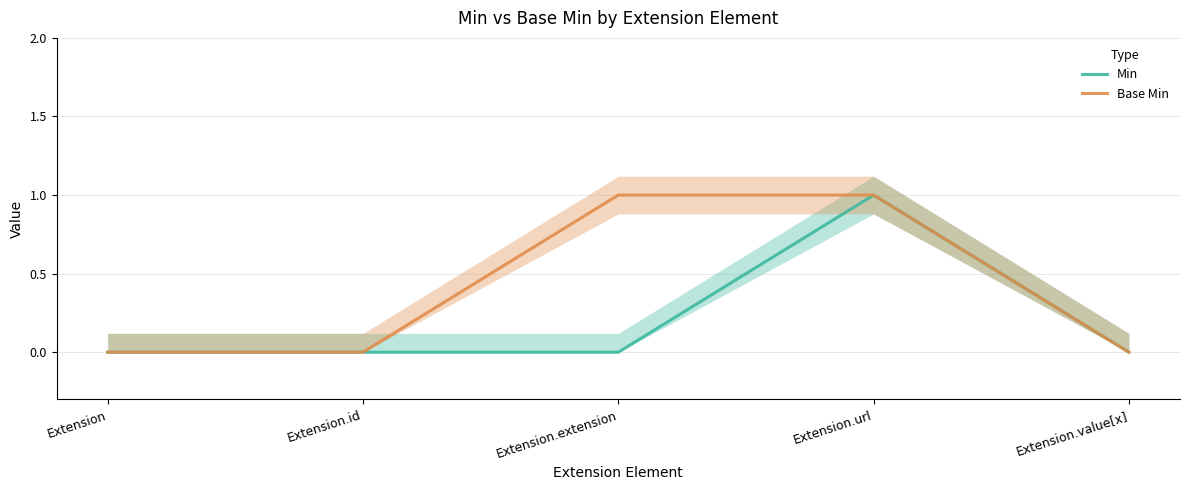

What position from the right is Extension.id?

4